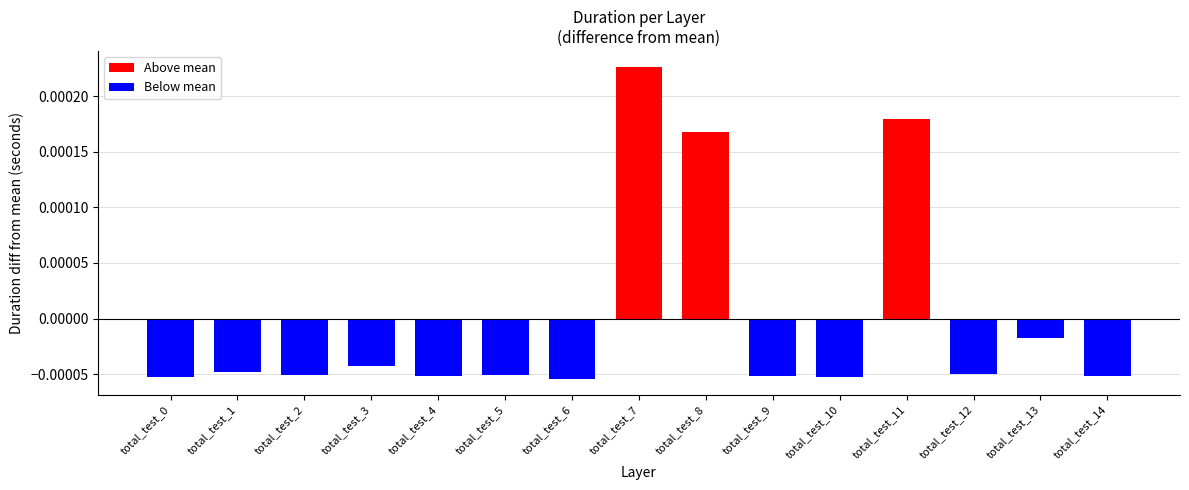

True or false: the data shows 0.0 at total_test_3.

True